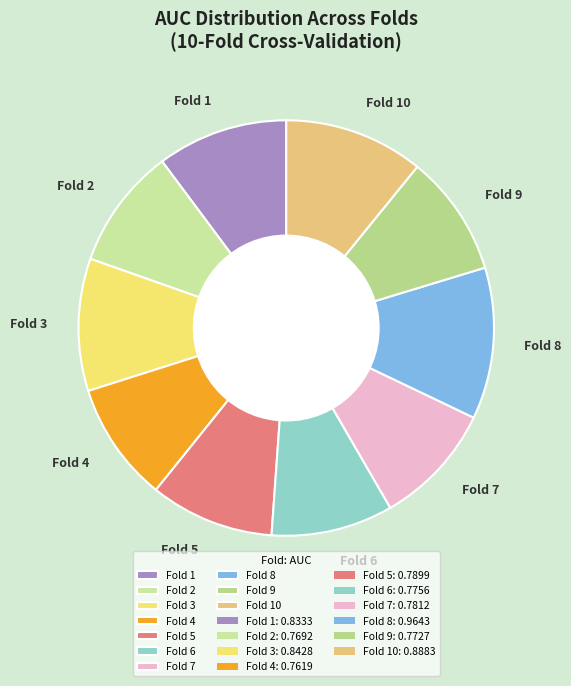

What is the largest slice in the pie chart?

Fold 8